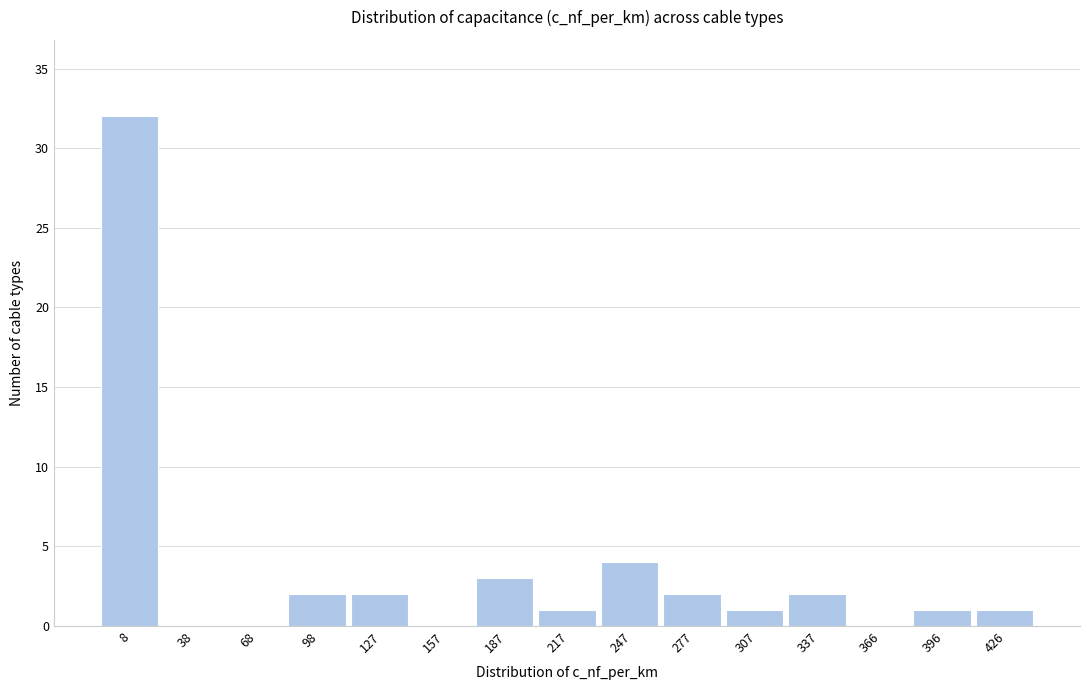

What is the sum of all values?

51